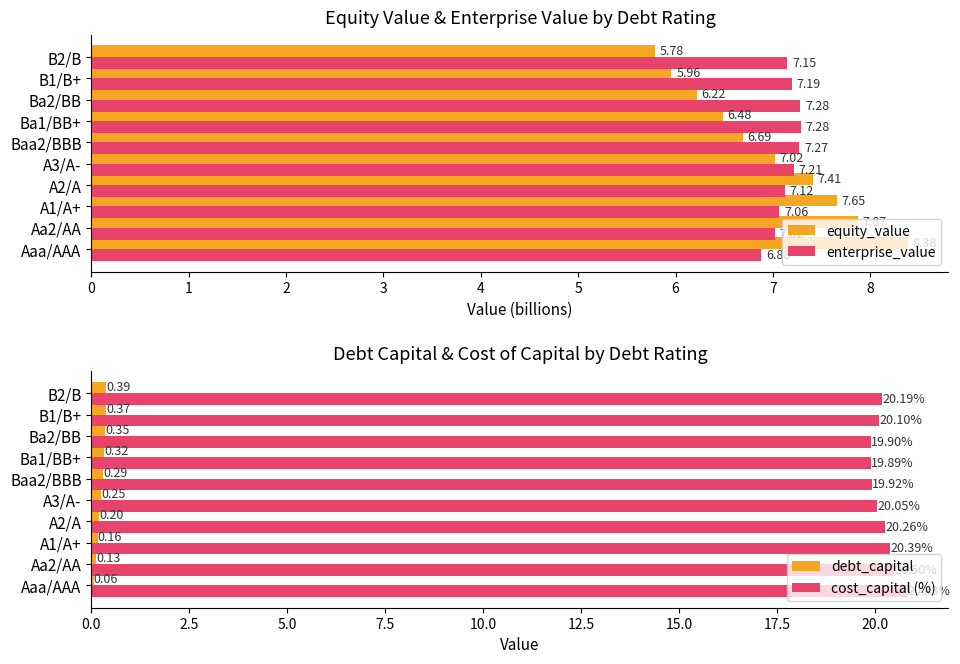

How many bars are there in total?

40